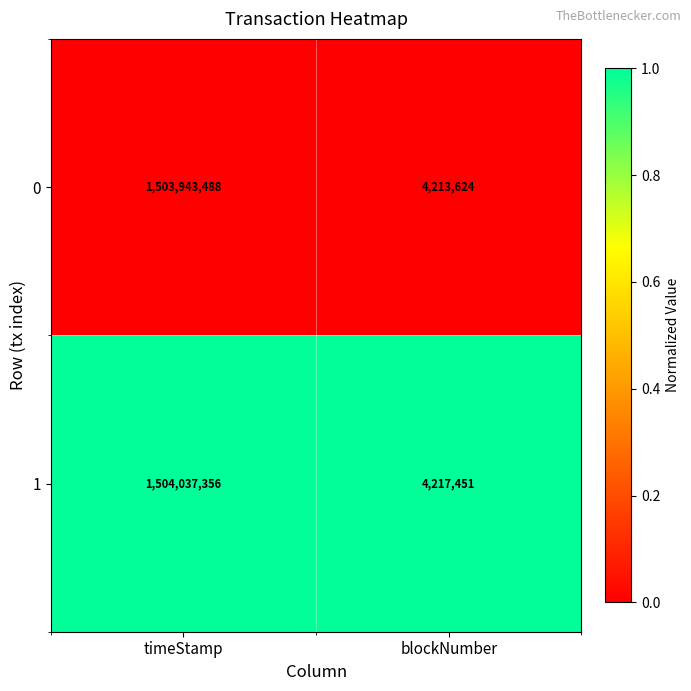

At which category is the sum across all series the highest?

timeStamp